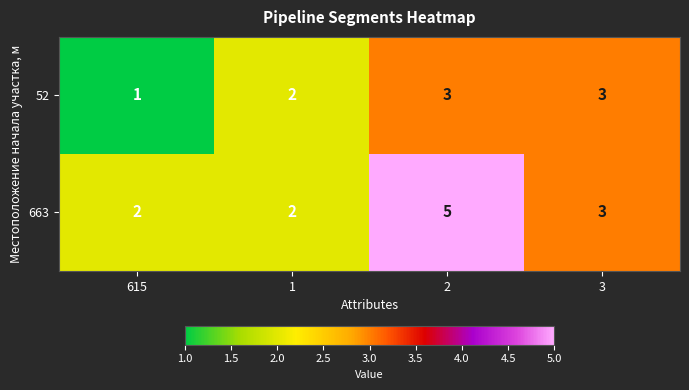

Is it true that 52 equals 1 at 1?

False